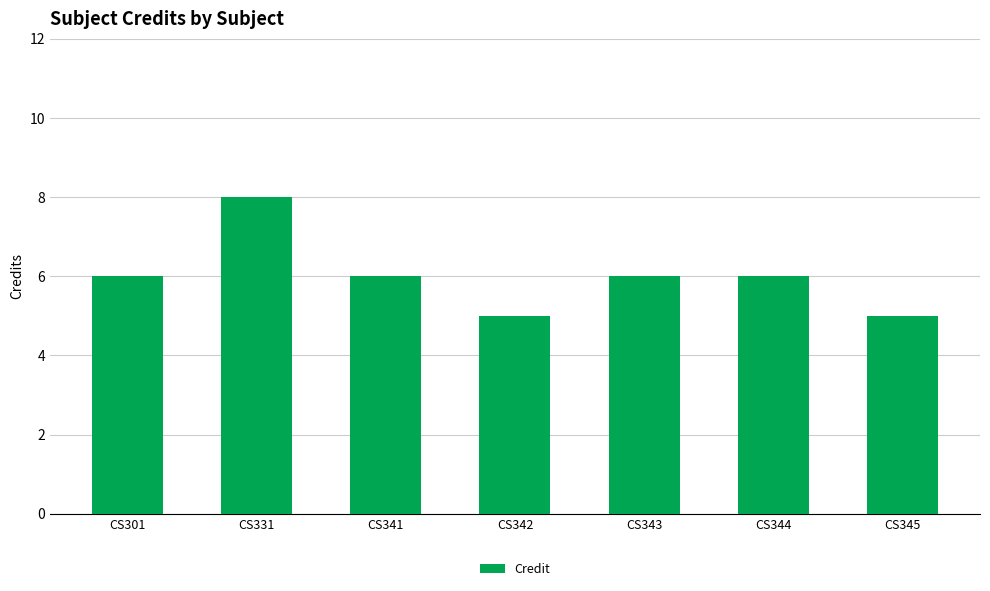

Read the value at CS331.

8